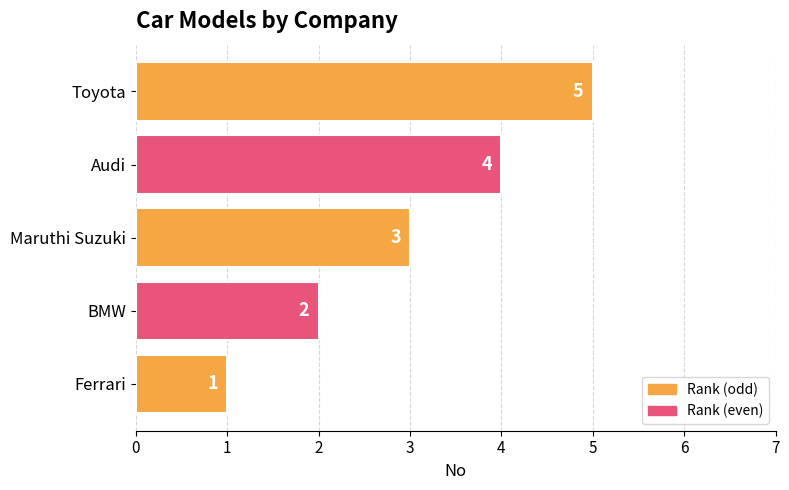

Approximately how many times larger is the value at Ferrari compared to Maruthi Suzuki?

0.3